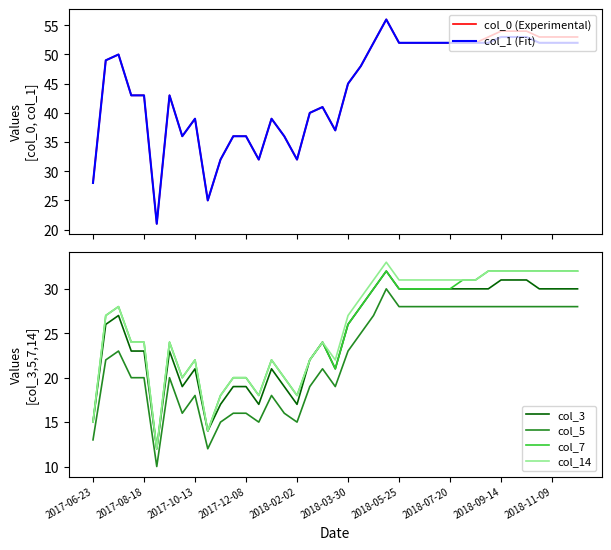

What is the highest value of the col_1 (Fit) series?

56